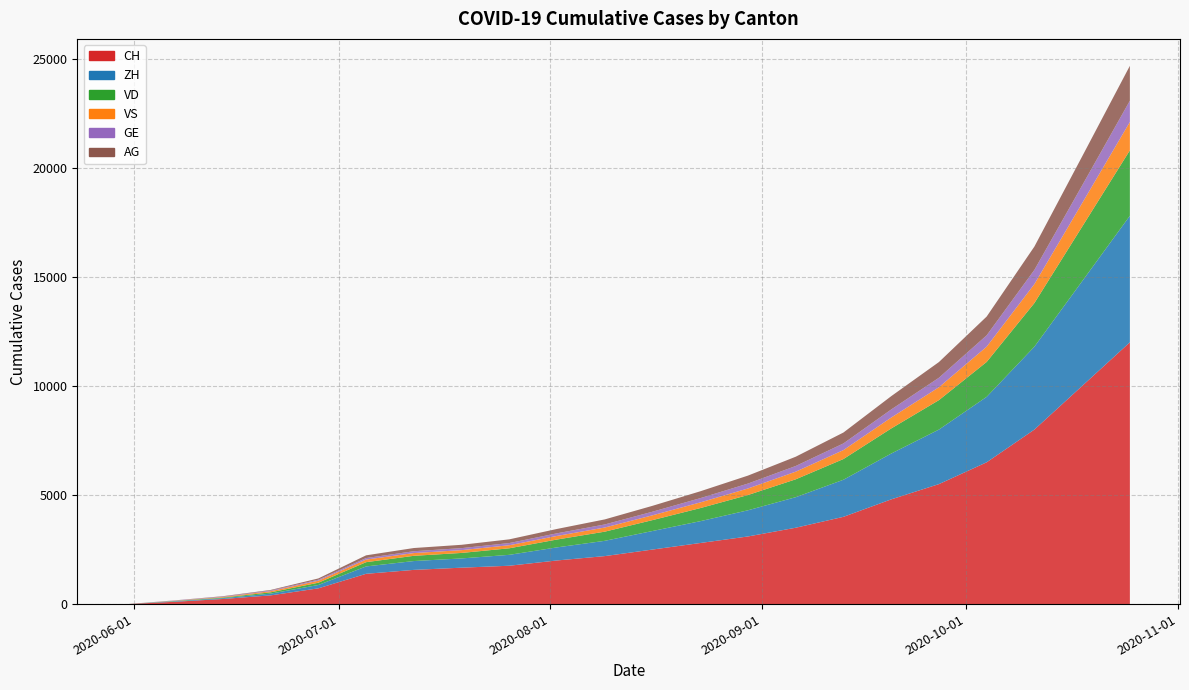

Reading left to right, extract all data points from this chart.

CH: 0=0	1=107	2=234	3=399	4=722	5=1388	6=1568	7=1669	8=1758	9=2000	10=2200	11=2500	12=2800	13=3100	14=3500	15=4000	16=4800	17=5500	18=6500	19=8000	20=10000	21=12000
ZH: 0=0	1=23	2=38	3=80	4=153	5=338	6=405	7=424	8=500	9=600	10=700	11=850	12=1000	13=1200	14=1400	15=1700	16=2100	17=2500	18=3000	19=3800	20=4800	21=5800
VD: 0=0	1=15	2=27	3=60	4=105	5=195	6=240	7=252	8=300	9=360	10=420	11=500	12=600	13=700	14=820	15=950	16=1150	17=1350	18=1600	19=2000	20=2500	21=3000
VS: 0=0	1=9	2=27	3=52	4=93	5=120	6=126	7=128	8=140	9=165	10=190	11=220	12=260	13=300	14=350	15=410	16=500	17=590	18=700	19=870	20=1080	21=1300
GE: 0=0	1=13	2=20	3=31	4=44	5=69	6=84	7=92	8=100	9=120	10=140	11=165	12=195	13=225	14=260	15=305	16=370	17=435	18=520	19=650	20=810	21=975
AG: 0=0	1=5	2=16	3=26	4=59	5=125	6=147	7=153	8=170	9=200	10=232	11=270	12=315	13=365	14=425	15=500	16=610	17=720	18=860	19=1070	20=1330	21=1600